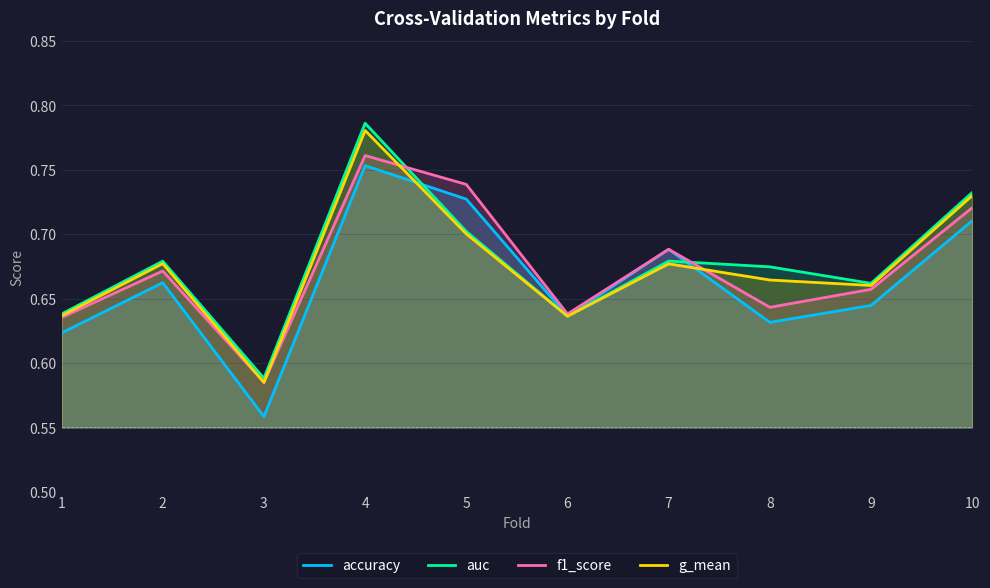

What is the difference between the f1_score values at 1 and 7?

0.1